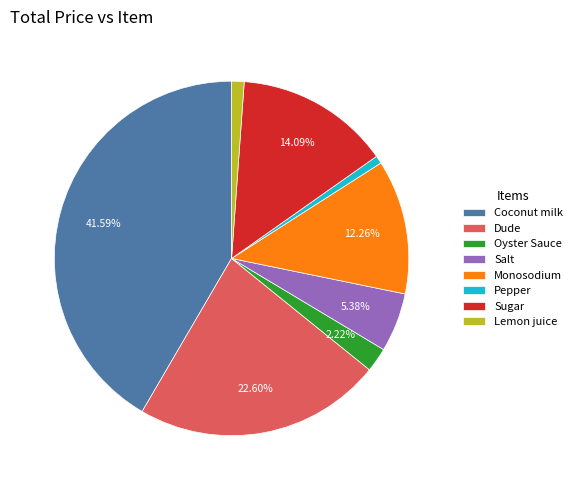

To the nearest percent, what is the difference between the Monosodium and Sugar slice percentages?

2%